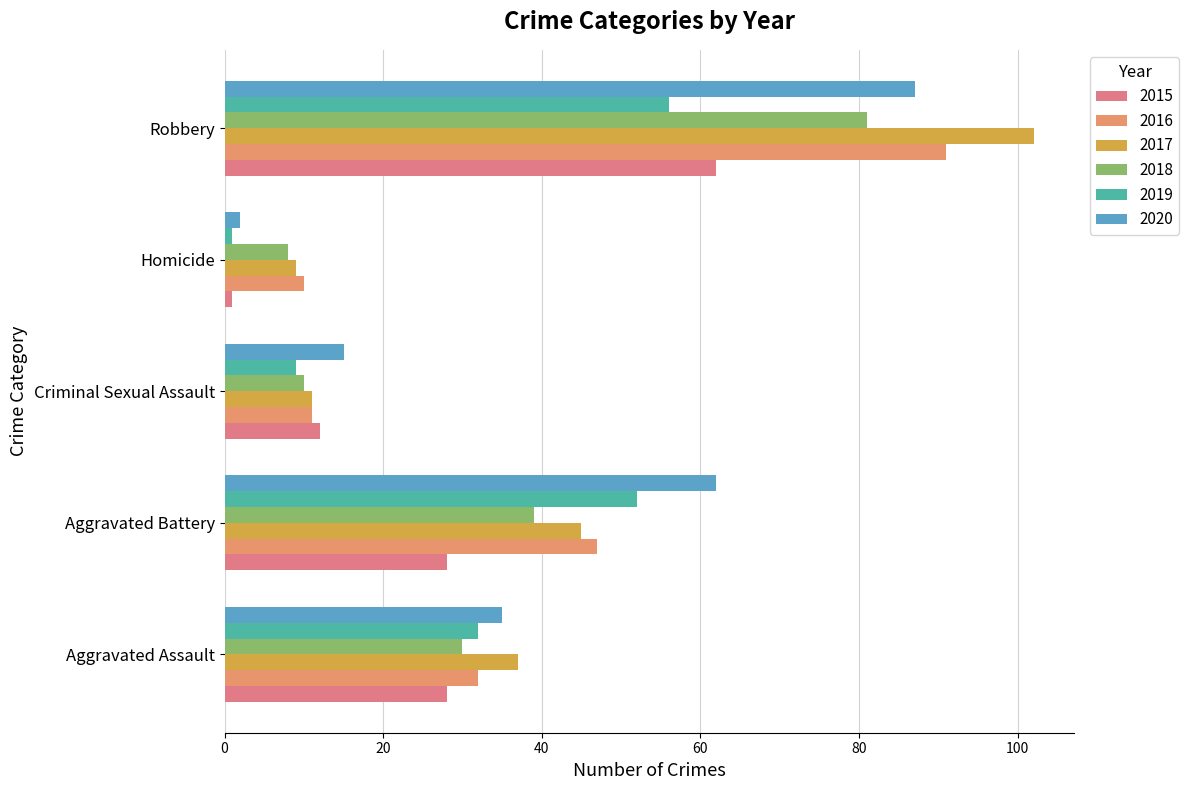

How many series are shown in this chart?

6